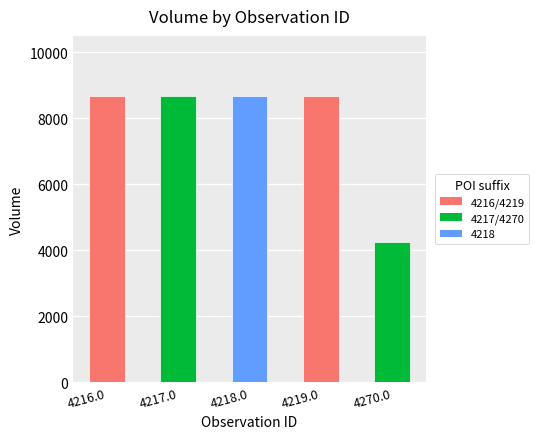

How many bars are there in total?

5